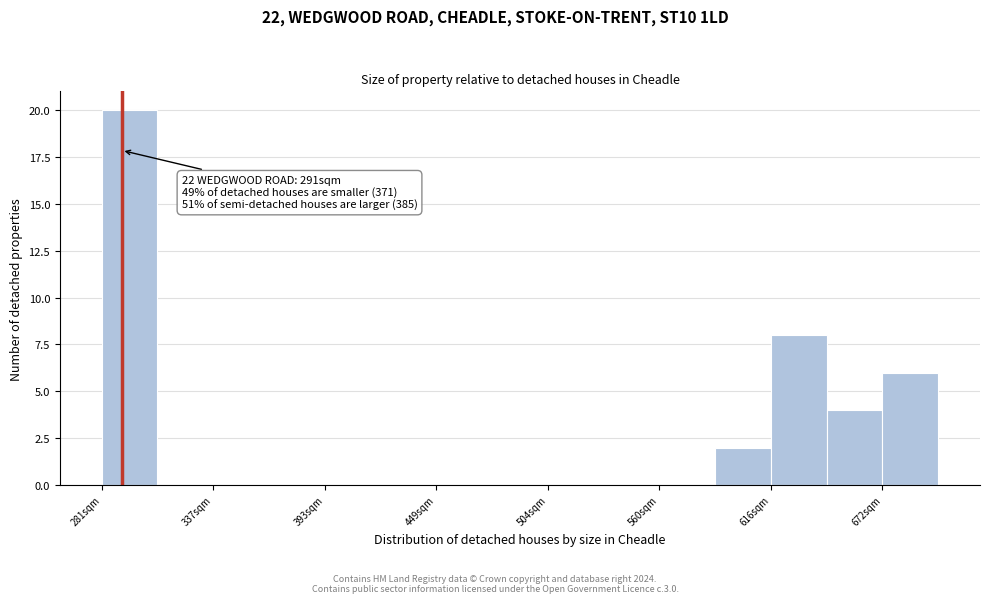

Around what value on the x-axis is the tallest bar? Give the approximate position of its centre, as read against the axis.

290